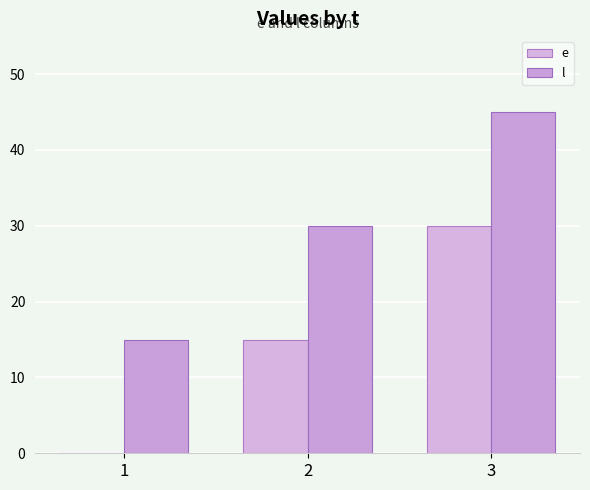

Which category has the lowest value across all series?

1